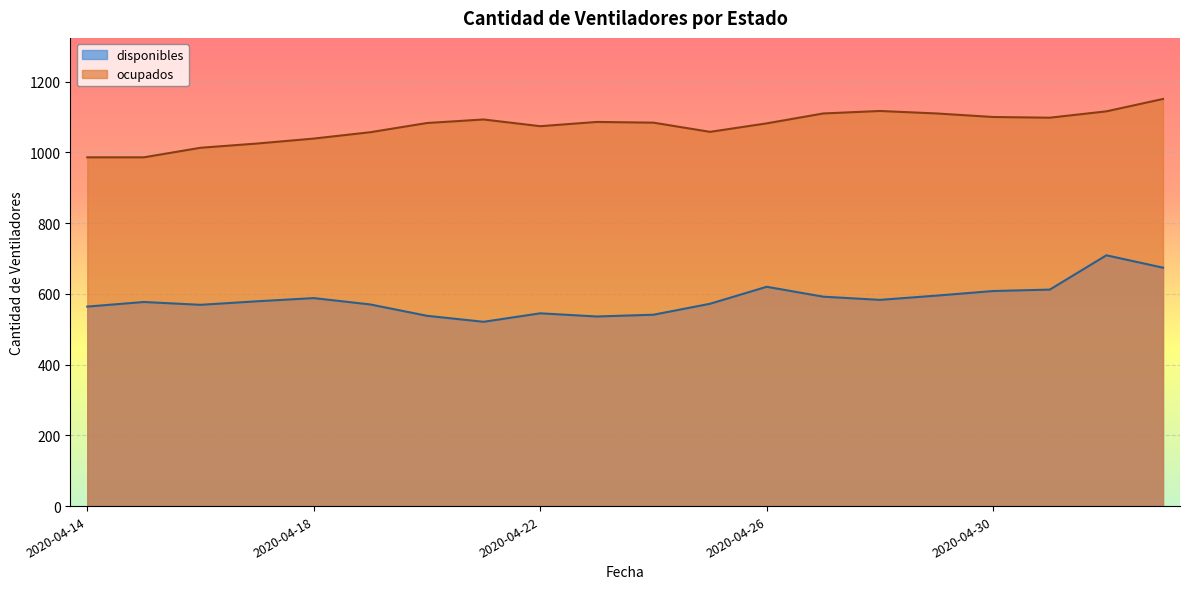

Which category has the highest value in the ocupados series?

2020-05-03